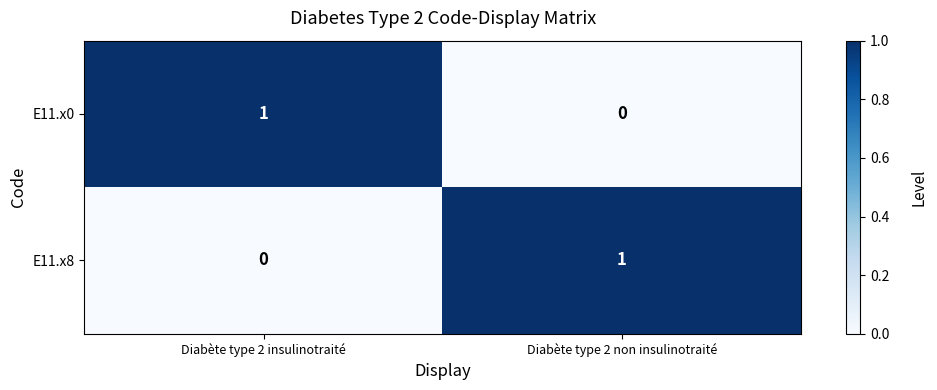

At Diabète type 2 insulinotraité, list the series in order from smallest to largest.

E11.x8, E11.x0